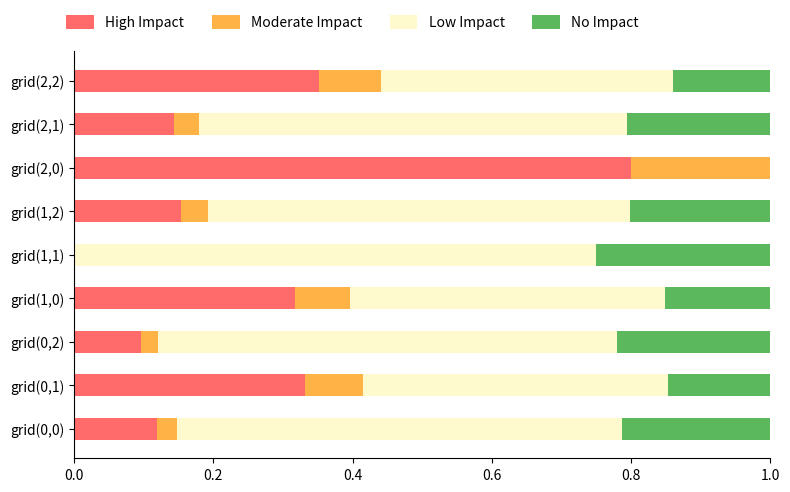

How many distinct data groups are displayed?

4